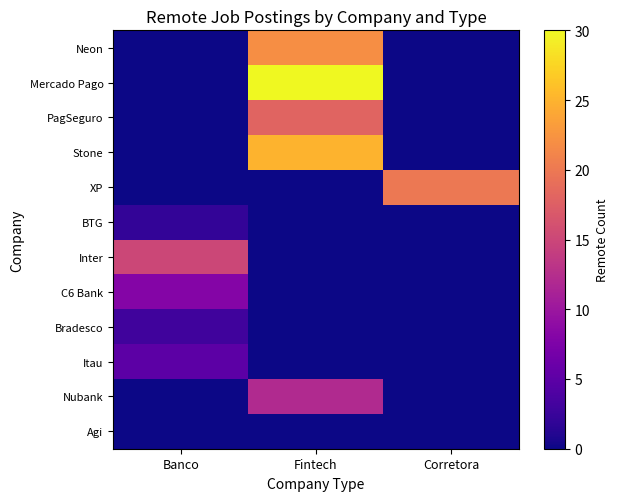

Which category has the lowest value across all series?

Banco